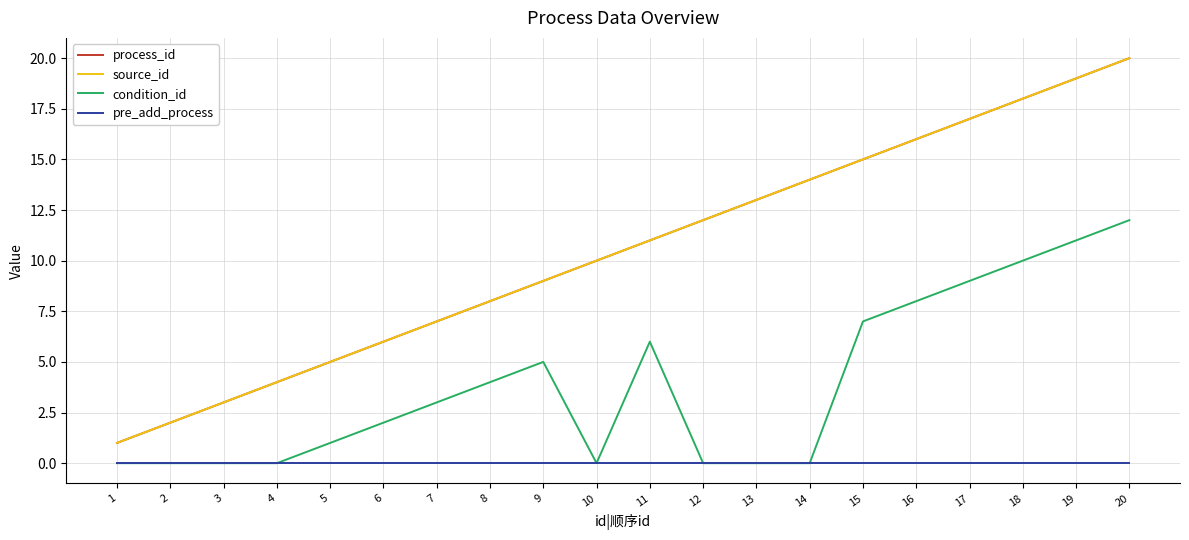

Reading left to right, list all the values displayed in this chart.

process_id: 1=1	2=2	3=3	4=4	5=5	6=6	7=7	8=8	9=9	10=10	11=11	12=12	13=13	14=14	15=15	16=16	17=17	18=18	19=19	20=20
source_id: 1=1	2=2	3=3	4=4	5=5	6=6	7=7	8=8	9=9	10=10	11=11	12=12	13=13	14=14	15=15	16=16	17=17	18=18	19=19	20=20
condition_id: 1=0	2=0	3=0	4=0	5=1	6=2	7=3	8=4	9=5	10=0	11=6	12=0	13=0	14=0	15=7	16=8	17=9	18=10	19=11	20=12
pre_add_process: 1=0	2=0	3=0	4=0	5=0	6=0	7=0	8=0	9=0	10=0	11=0	12=0	13=0	14=0	15=0	16=0	17=0	18=0	19=0	20=0